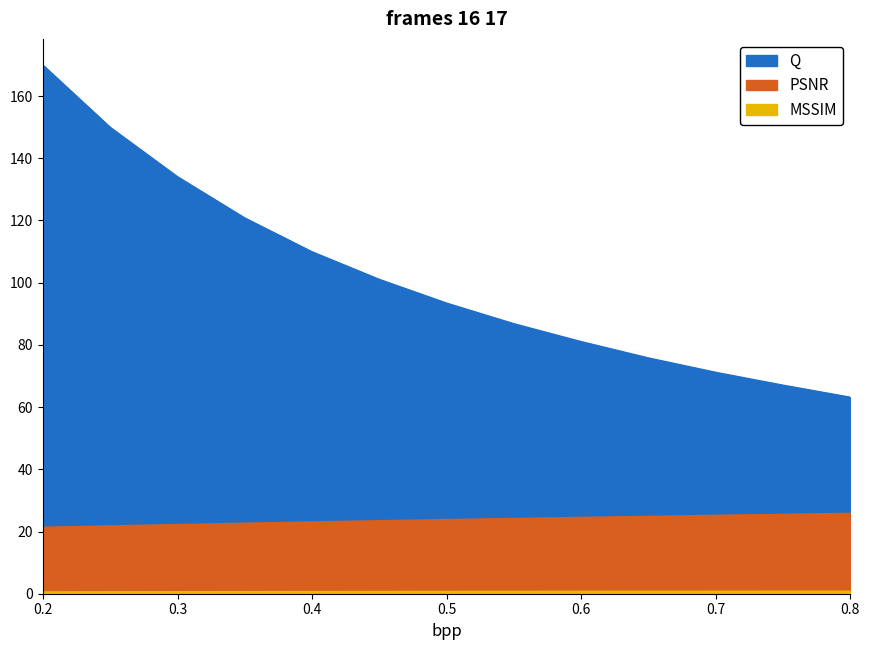

What is the difference between the maximum and minimum values in the Q series?

106.8